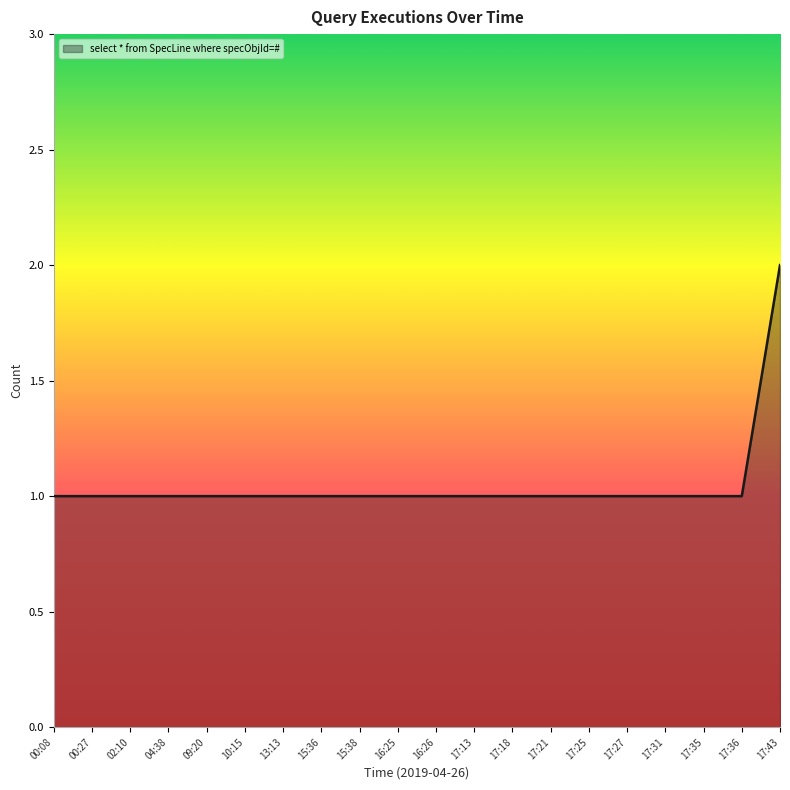

Reading right to left, extract all data points from this chart.

17:43=2	17:36=1	17:35=1	17:31=1	17:27=1	17:25=1	17:21=1	17:18=1	17:13=1	16:26=1	16:25=1	15:38=1	15:36=1	13:13=1	10:15=1	09:20=1	04:38=1	02:10=1	00:27=1	00:08=1